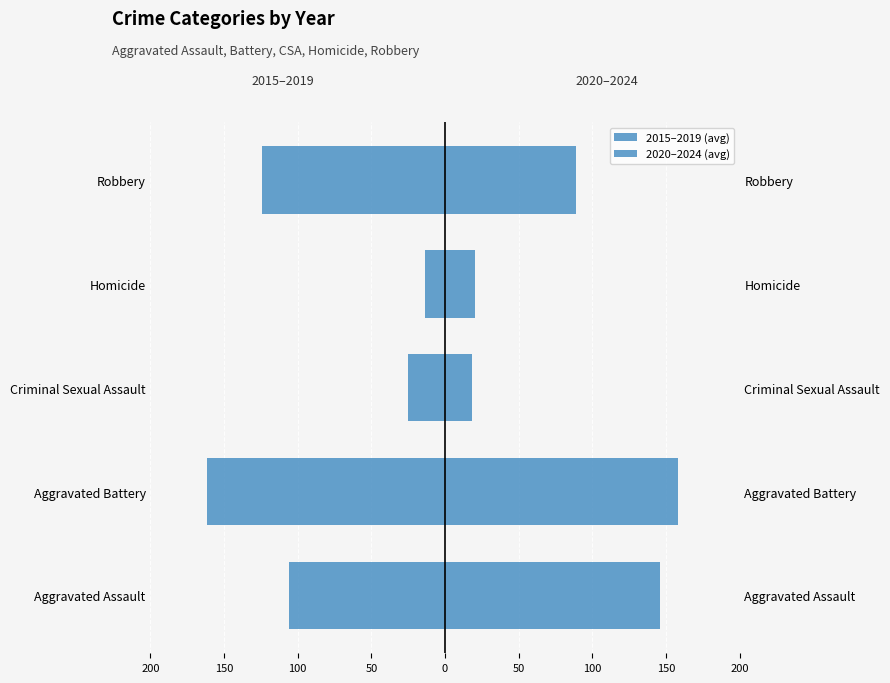

What is the value of the 2015–2019 (avg) bar at the 1st from the left?

-106.2